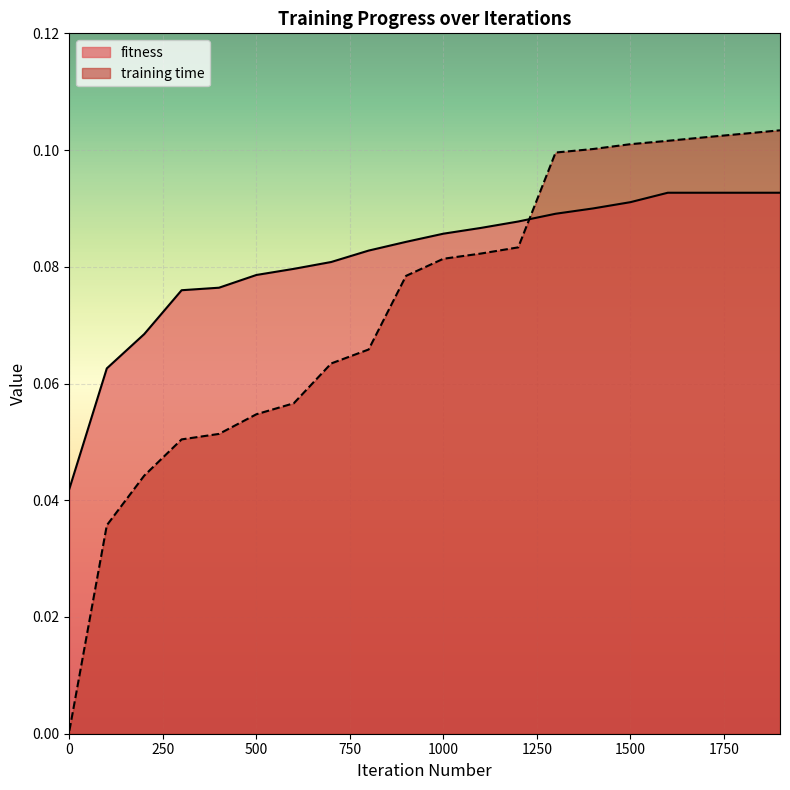

What are all the series names shown in the legend?

fitness, training time